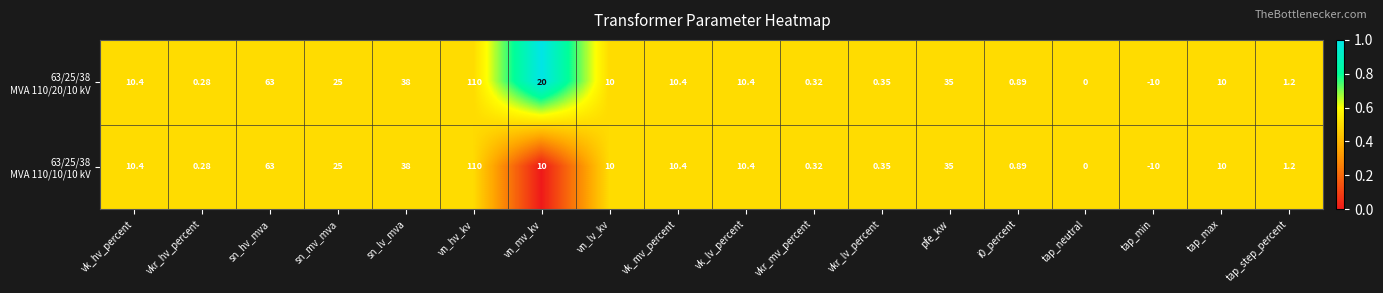

Which label corresponds to the smallest value in the chart?

tap_min